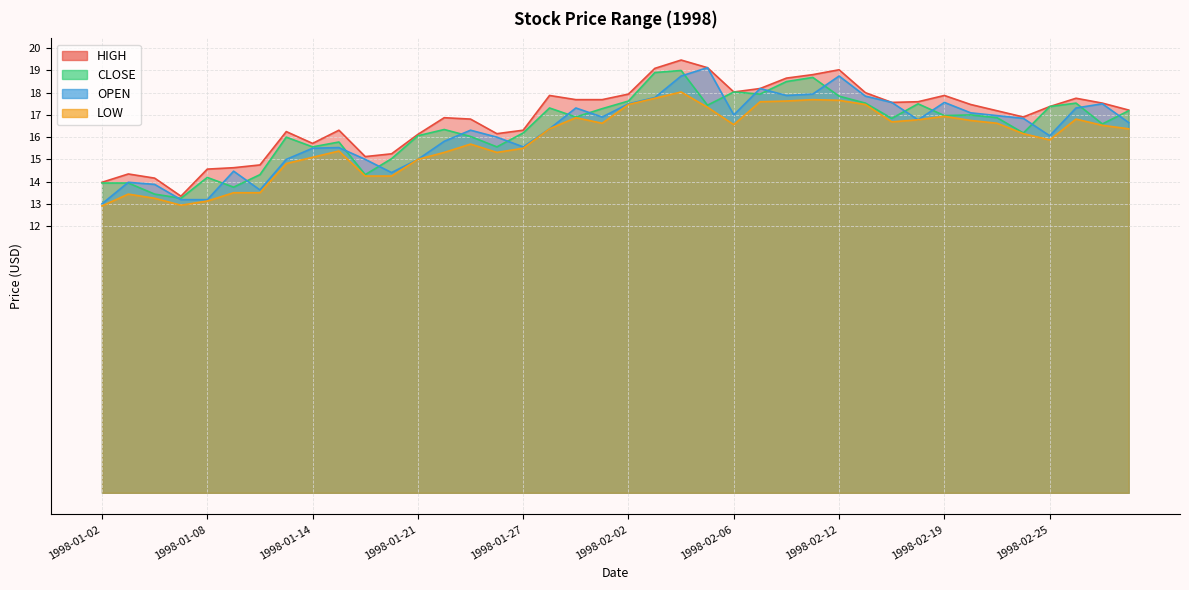

How many interior local peaks does the OPEN series have?

10